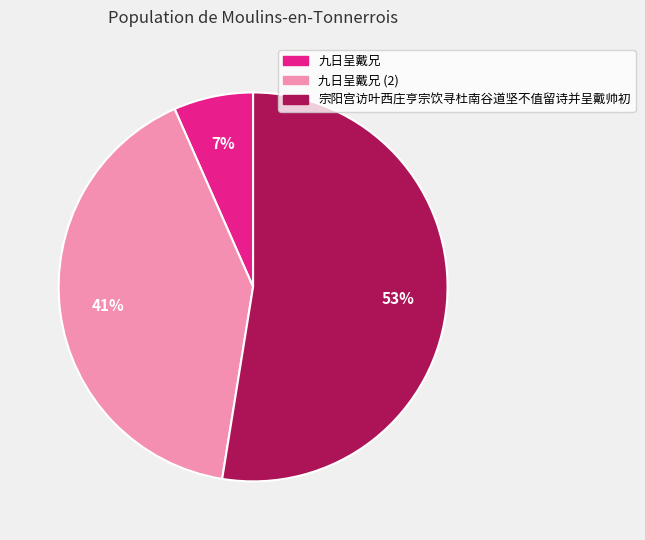

To the nearest percent, what is the difference between the largest and smallest slice percentages?

46%